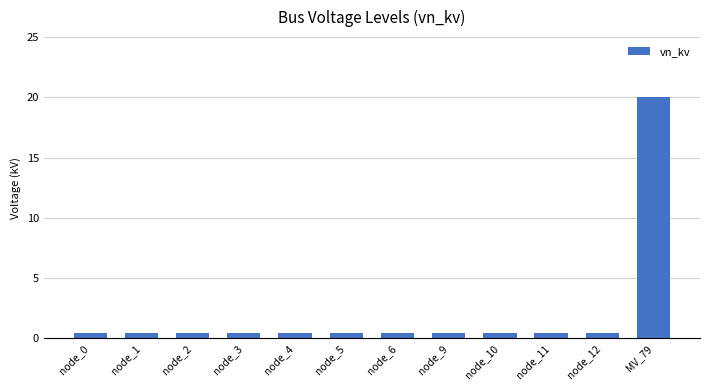

What is the label of the 5th bar from the left?

node_4